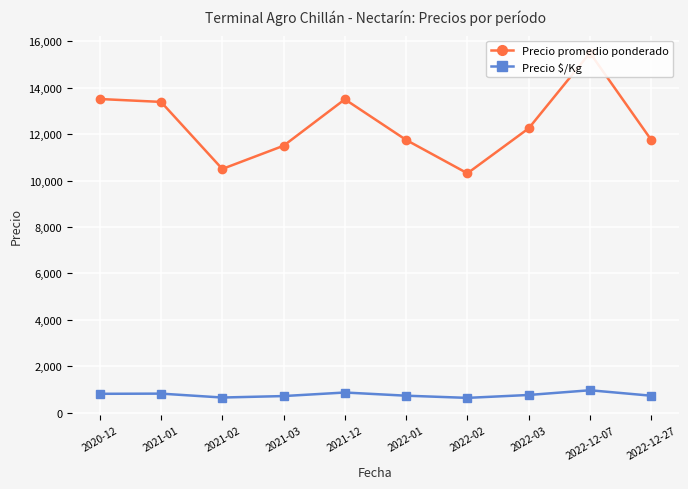

At which label does Precio promedio ponderado first exceed 12250?

2020-12